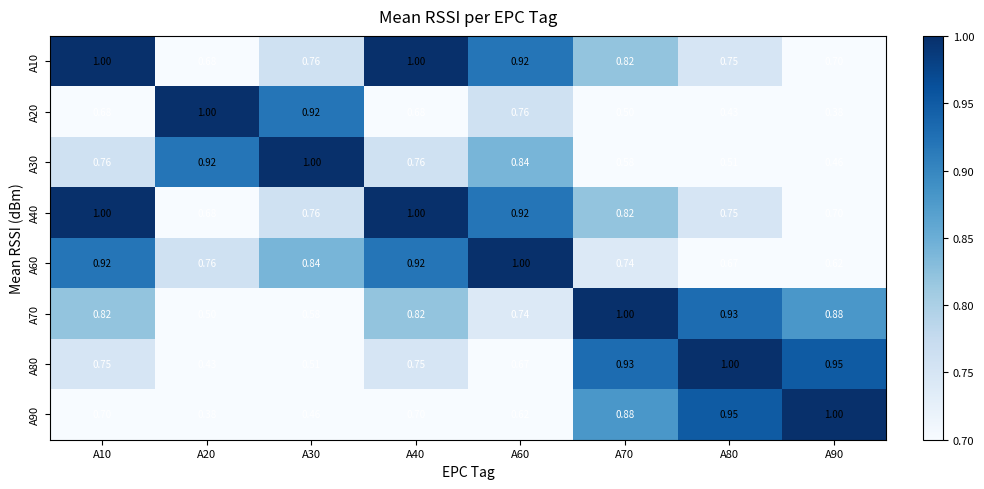

Is the value of A60 at A30 greater than the value of A80 at A40?

Yes